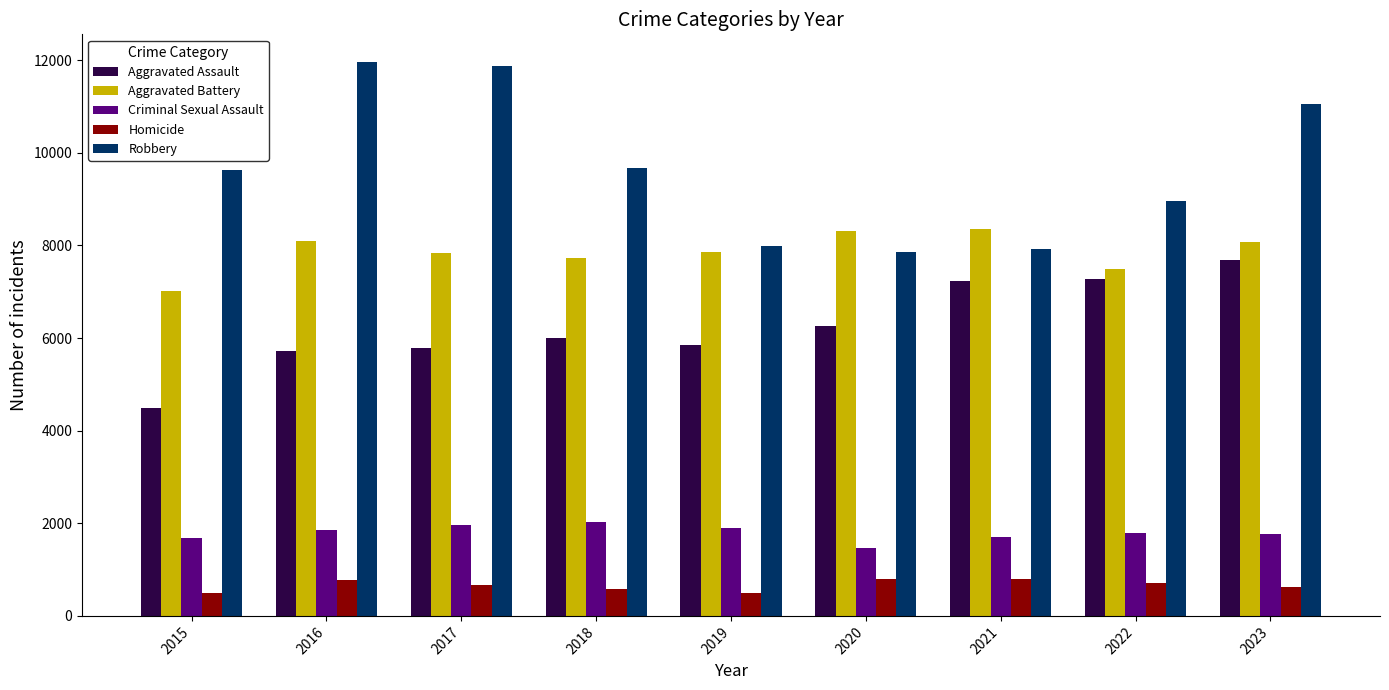

The Homicide series shows 214 at 2016. True or false?

False